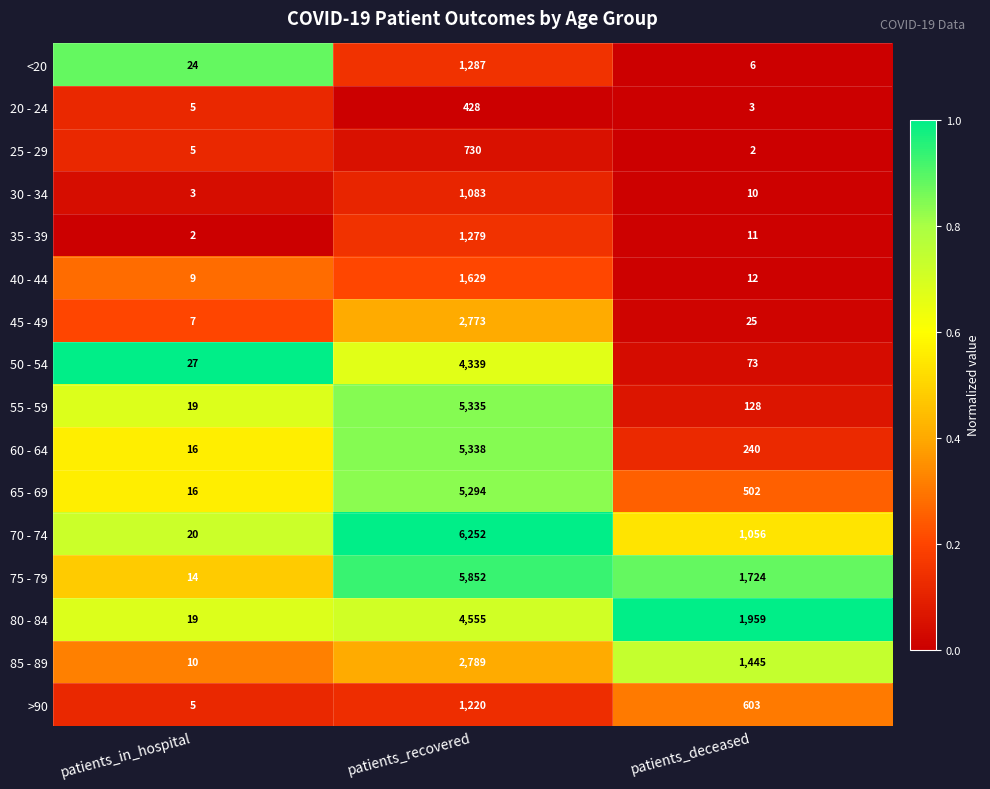

What is the difference between the second highest and minimum values in the 25 - 29 series?

3